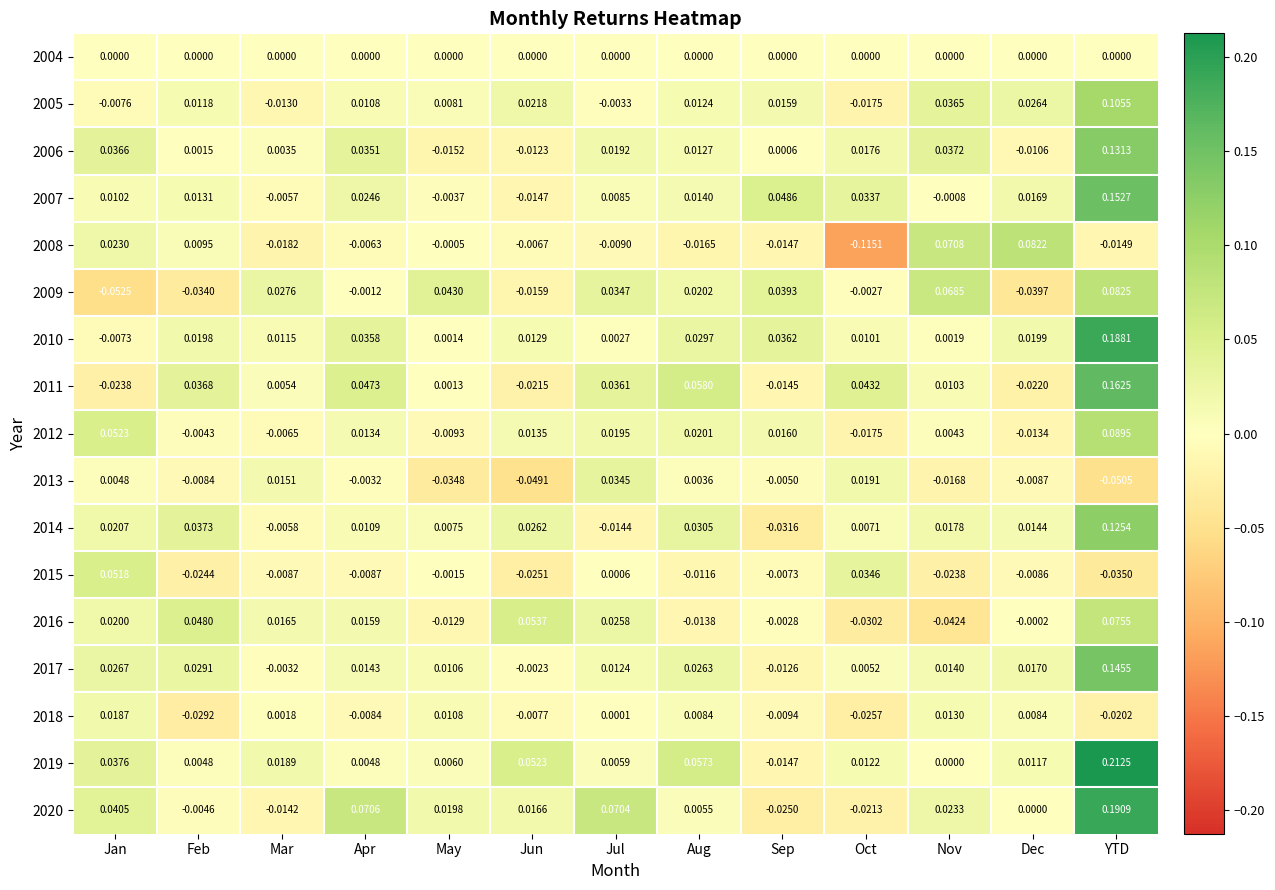

At which category is the sum across all series the highest?

YTD